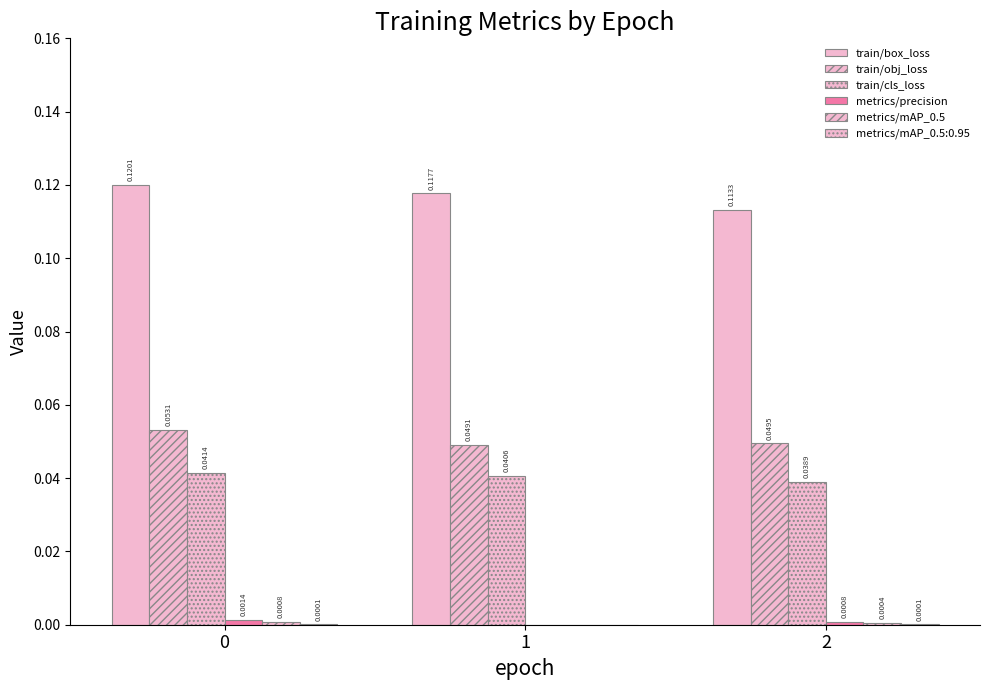

Count the number of categories in the chart.

3